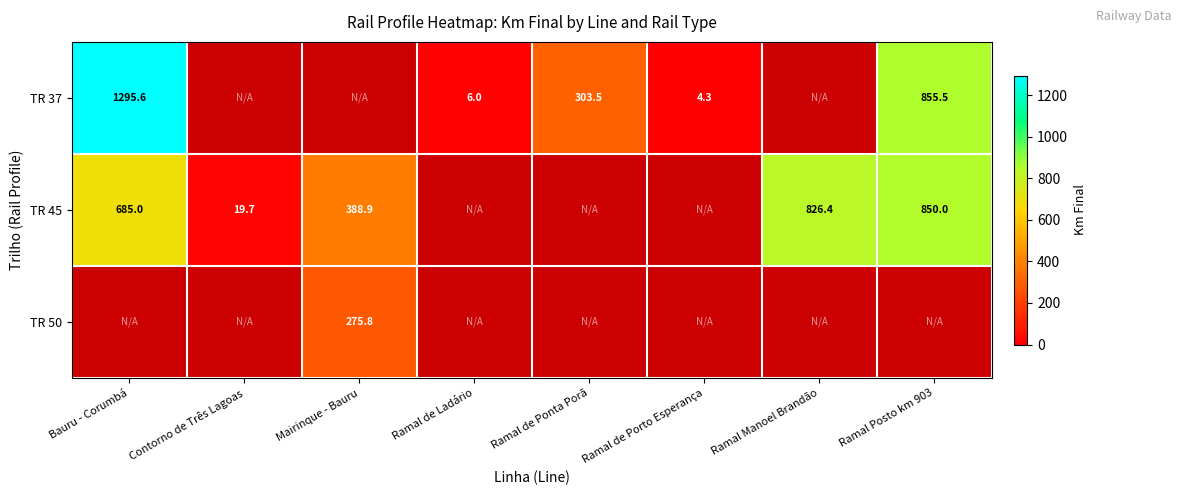

Between Ramal Posto km 903 and Ramal de Ladário, which is larger?

Ramal Posto km 903